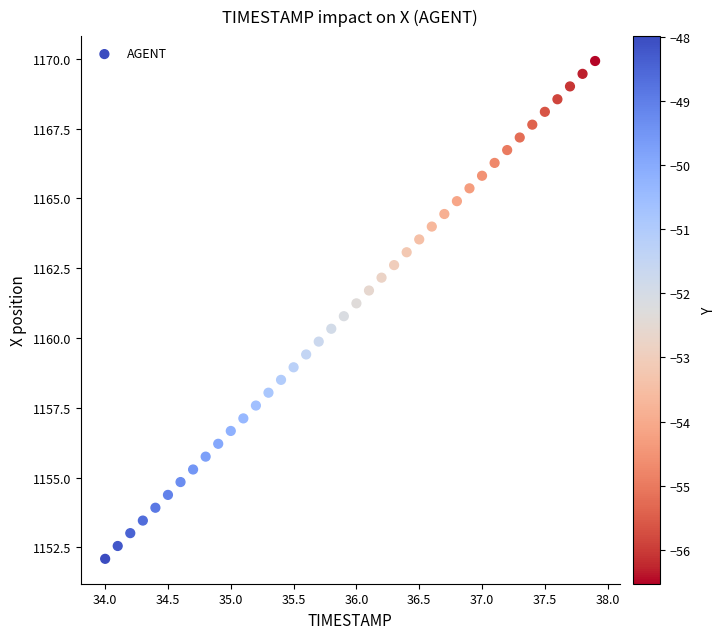

What is the range of Y values (max minus min)?

17.8